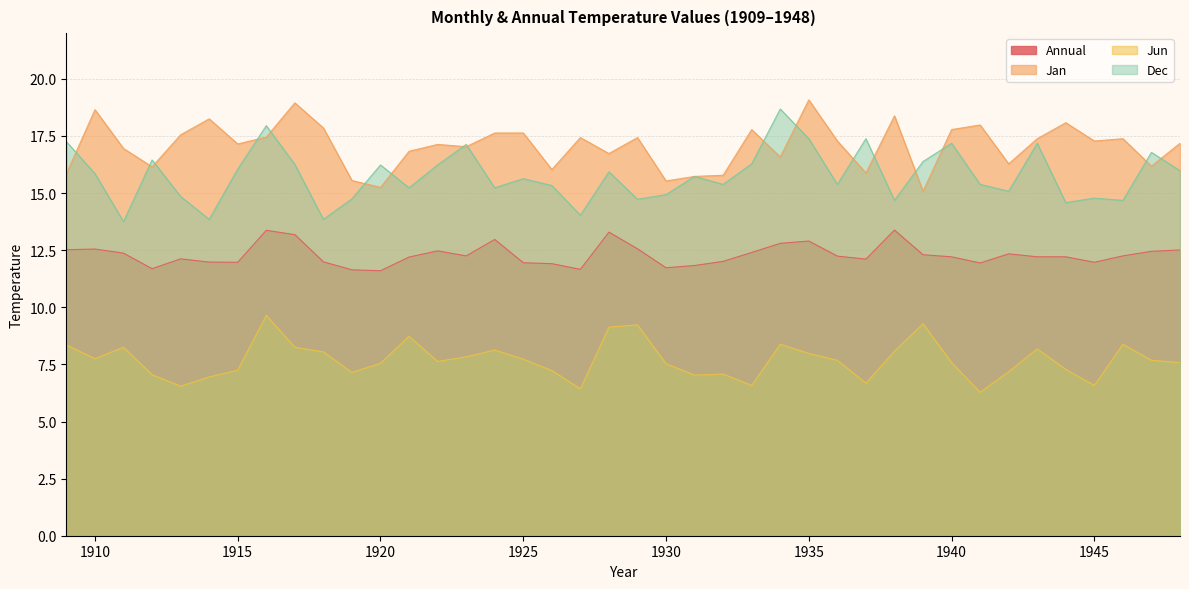

Which series has the largest range (max minus min)?

Dec